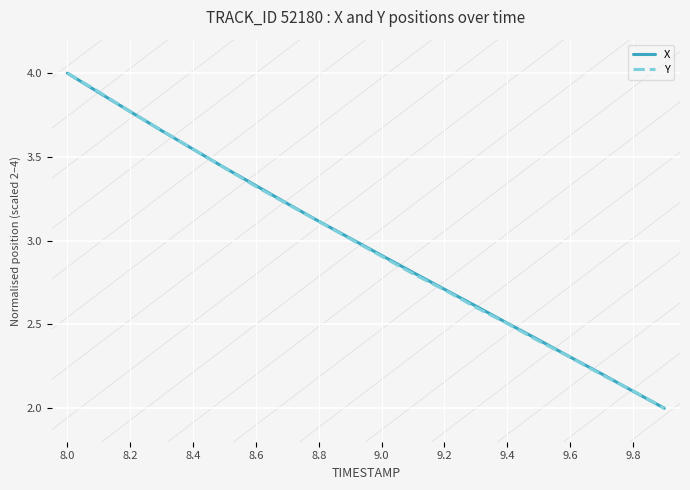

What are all the series names shown in the legend?

X, Y